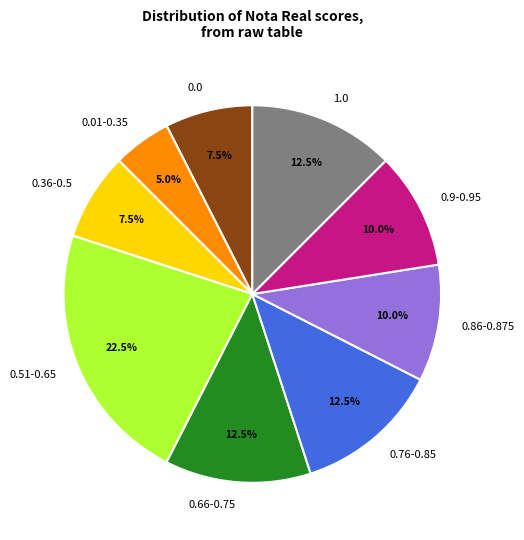

What is the ratio of the value at 0.76-0.85 to the value at 0.0?

1.7